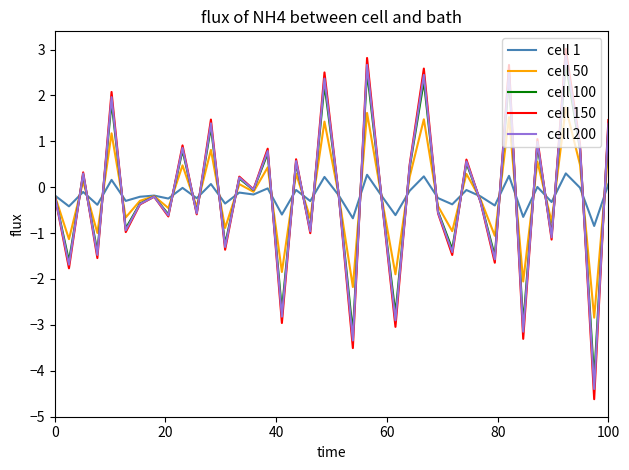

Does the chart display data point markers on the line(s)?

No